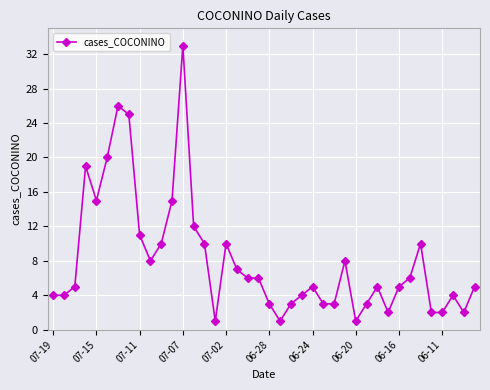

What is the value of the 13th point from the left?

33